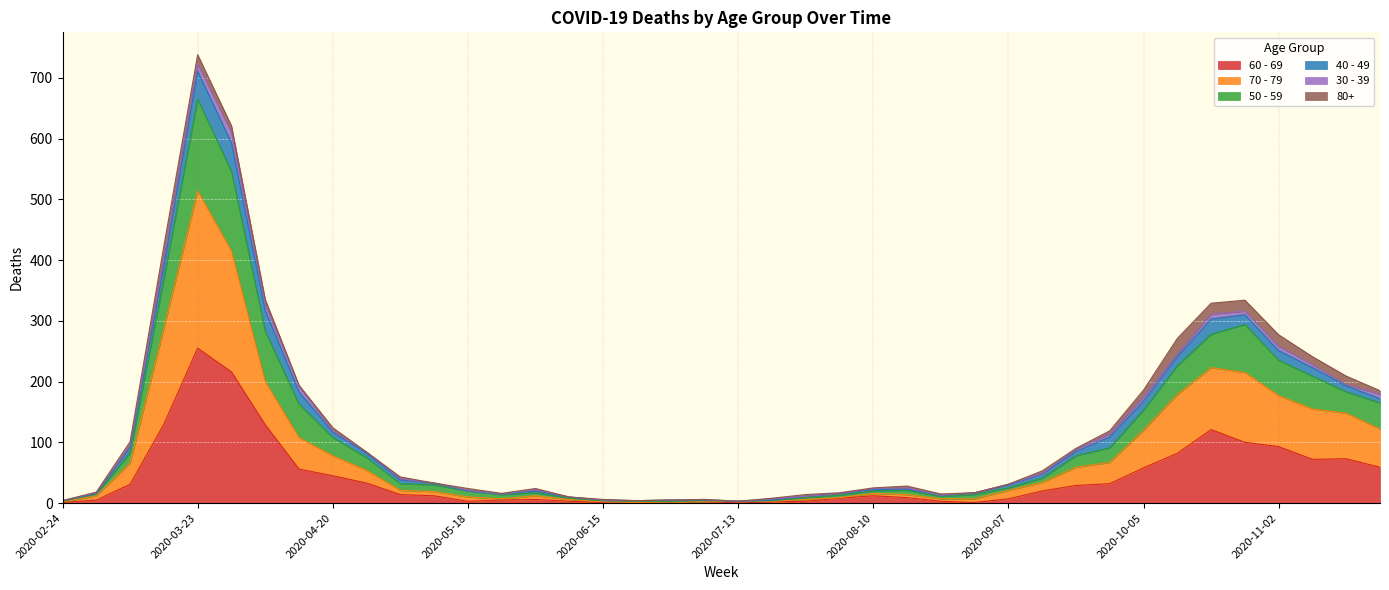

At which category is the sum across all series the highest?

2020-03-23